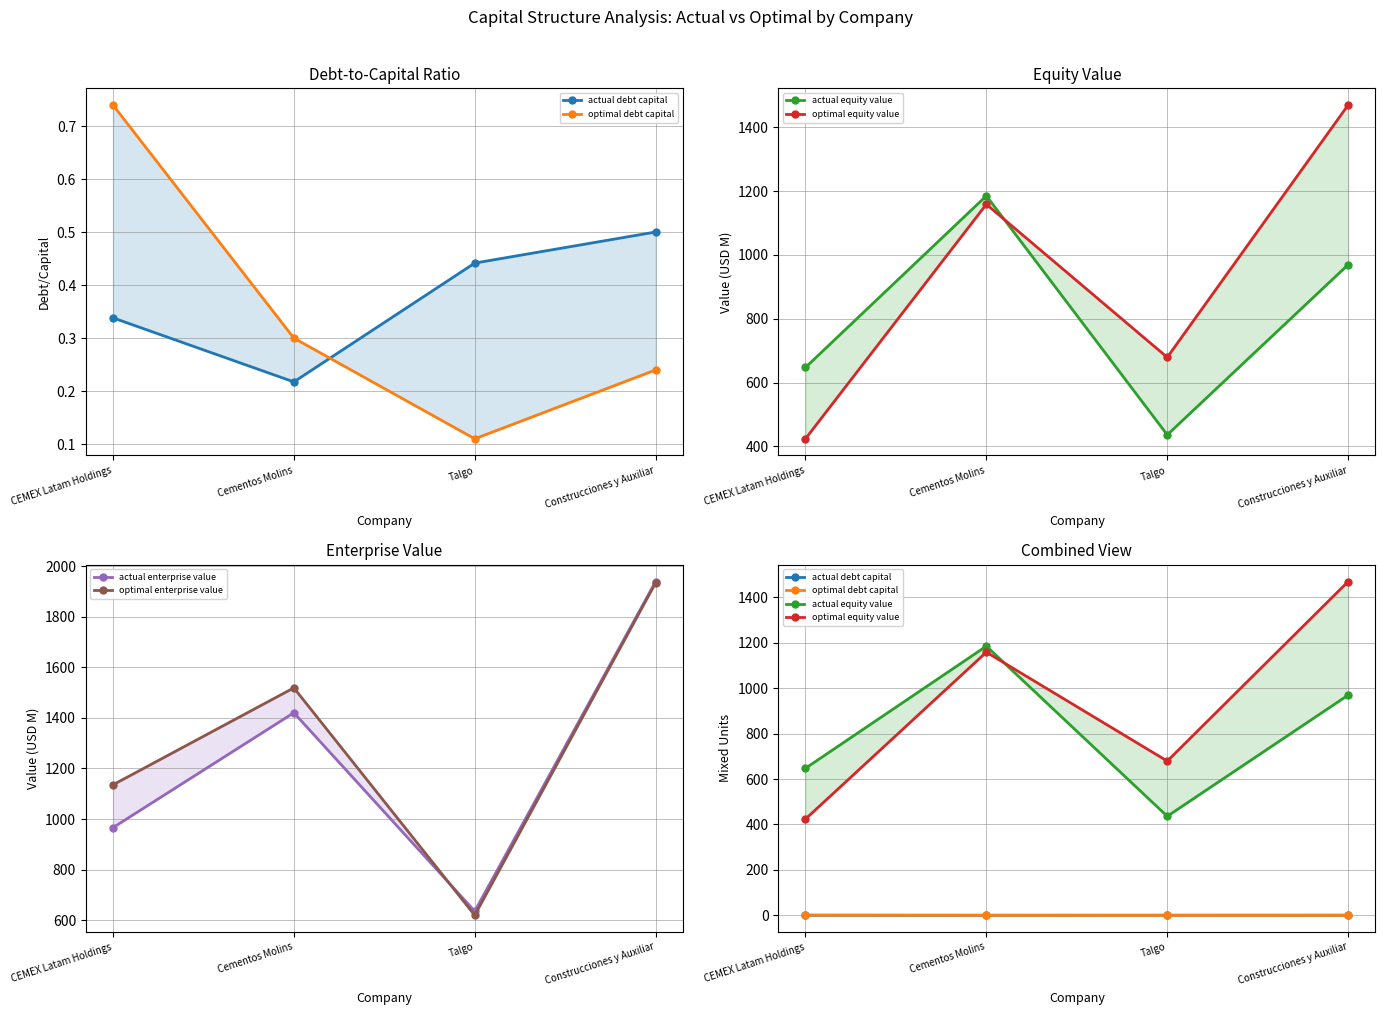

Where is the first local minimum for actual enterprise value?

Talgo